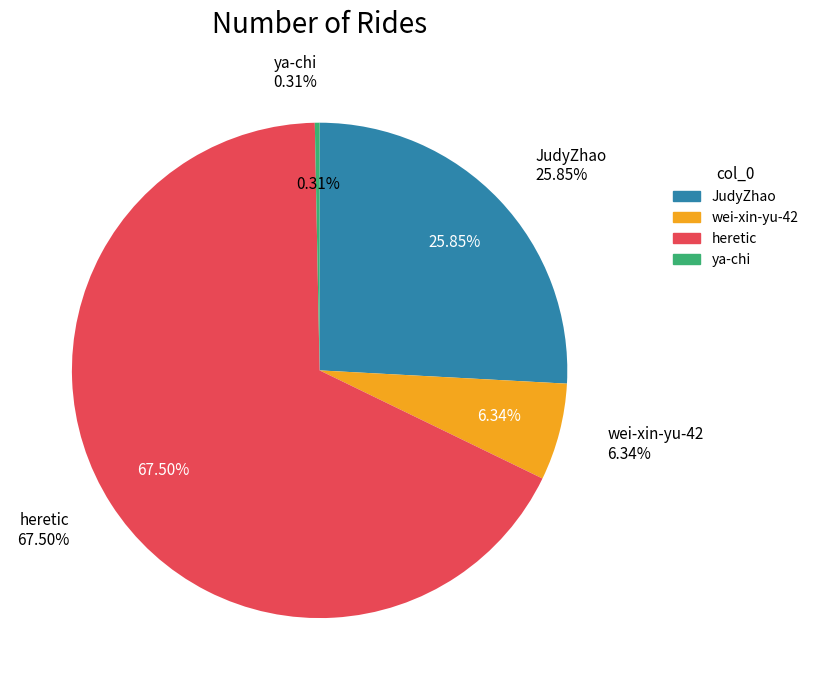

To the nearest percent, what is the difference between the largest and smallest slice percentages?

67%